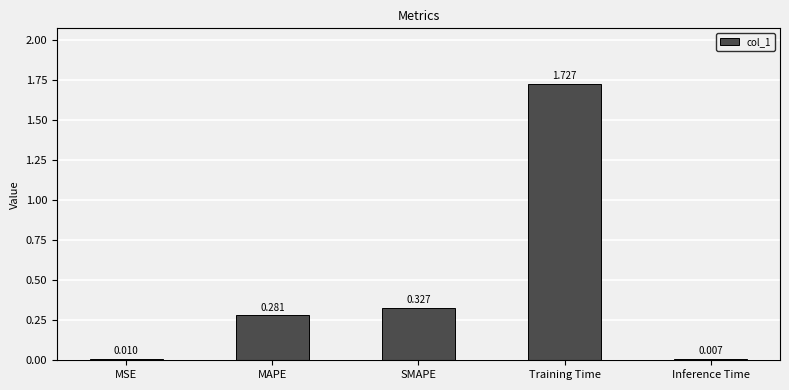

What is the label of the 1st bar from the left?

MSE